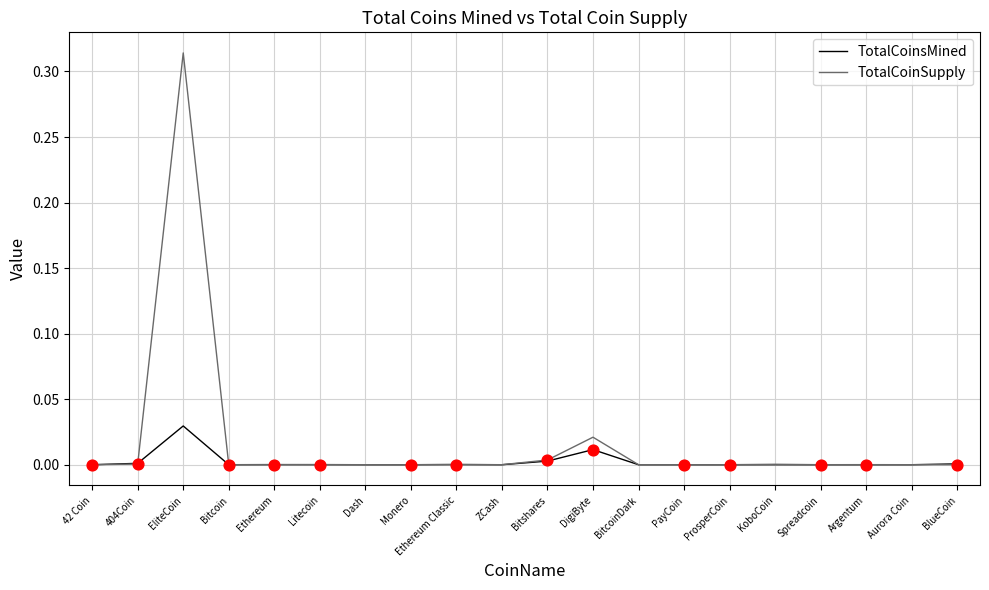

Between EliteCoin and Spreadcoin, which series saw the biggest shift?

TotalCoinSupply